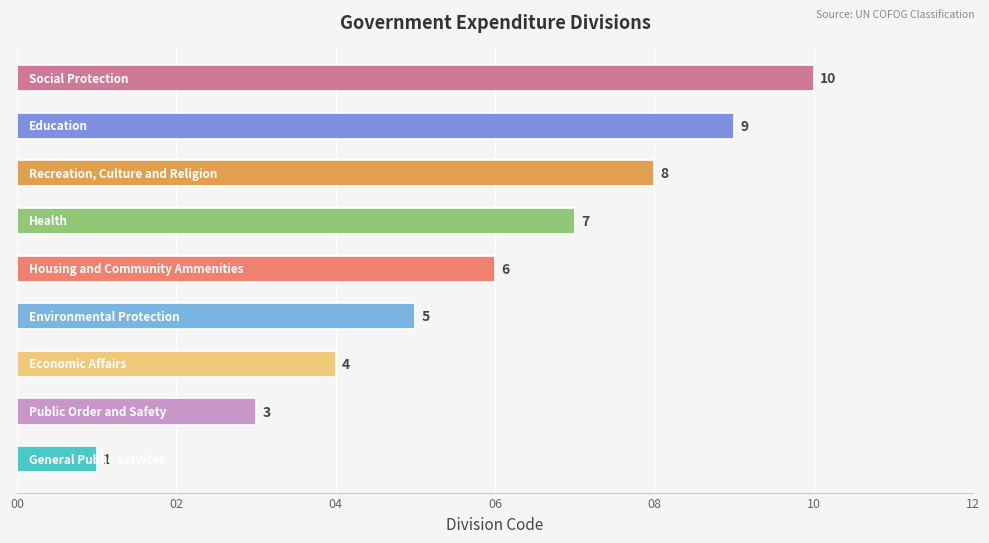

What is the average value?

6